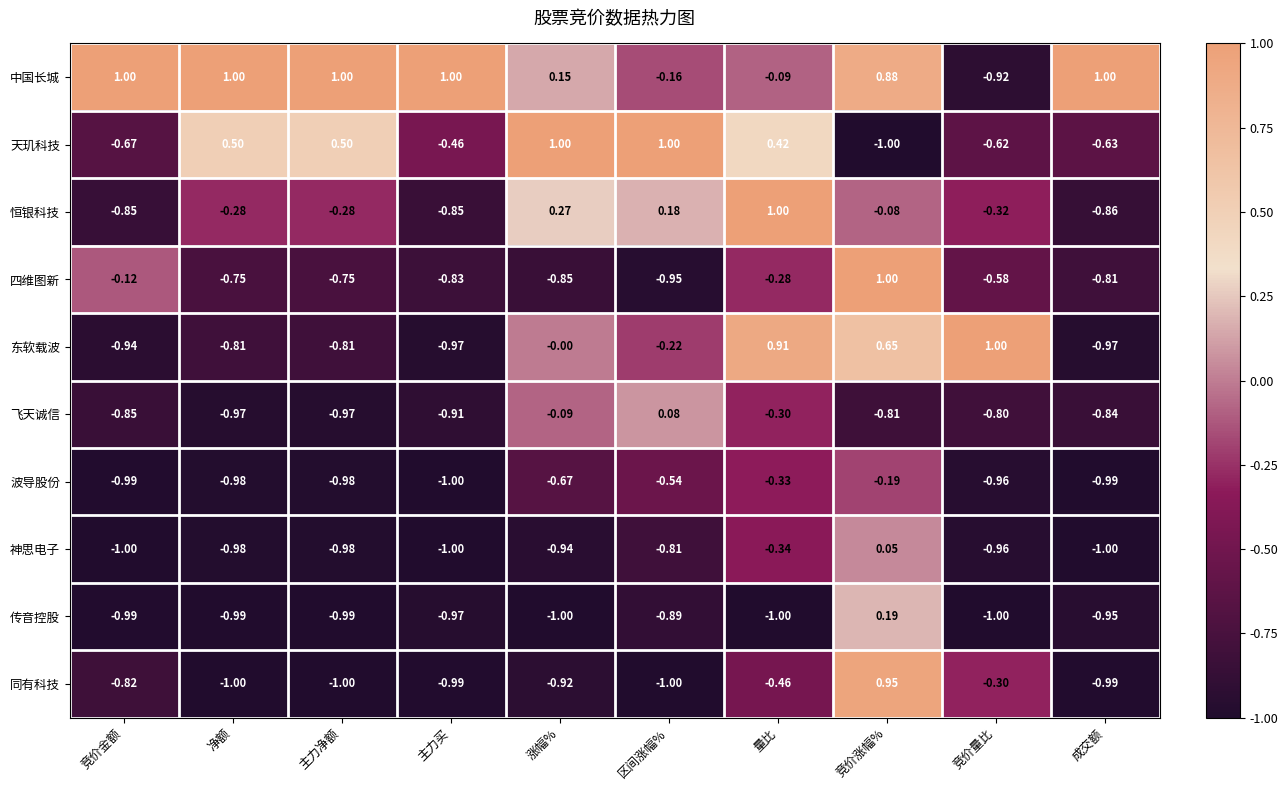

Is the value of 飞天诚信 at 主力买 greater than the value of 神思电子 at 成交额?

Yes